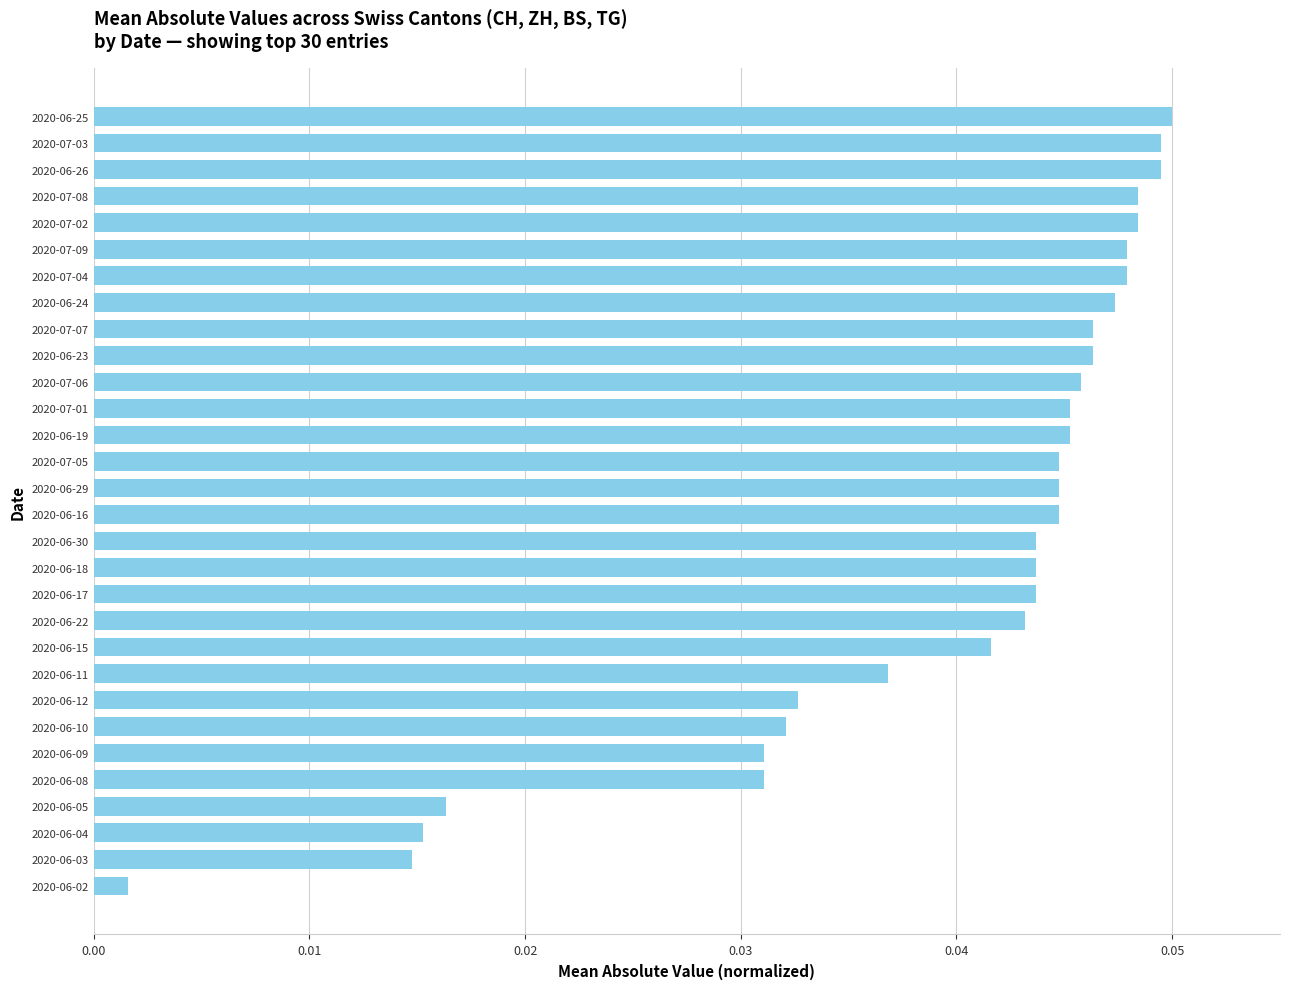

What is the label of the 13th bar from the bottom?

2020-06-18